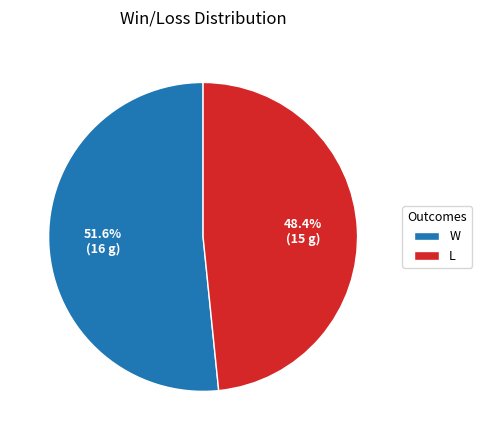

What is the ratio of the value at L to the value at W?

0.9